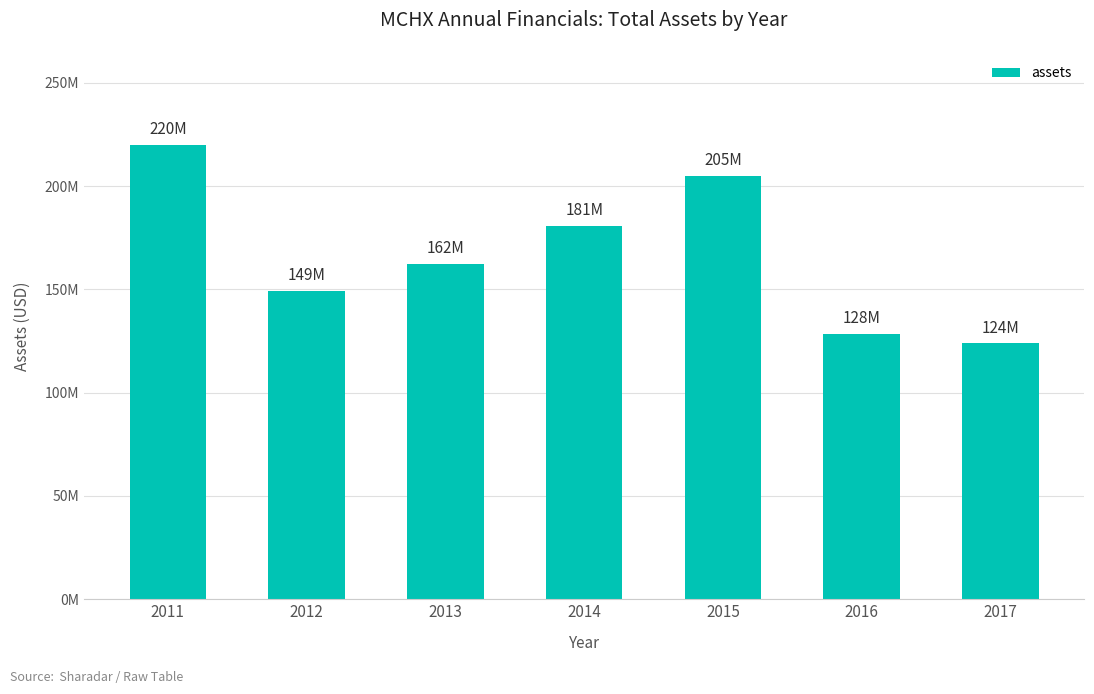

Does the chart contain stacked bars?

No